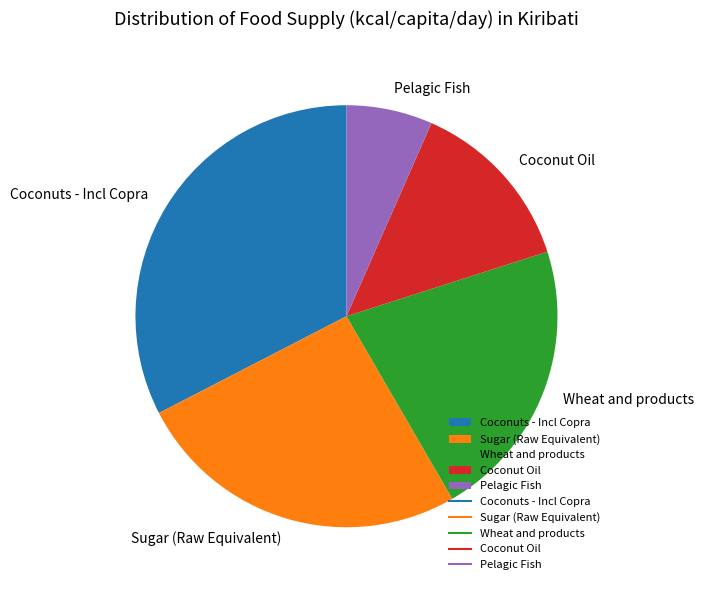

Count the number of slices in the pie.

5